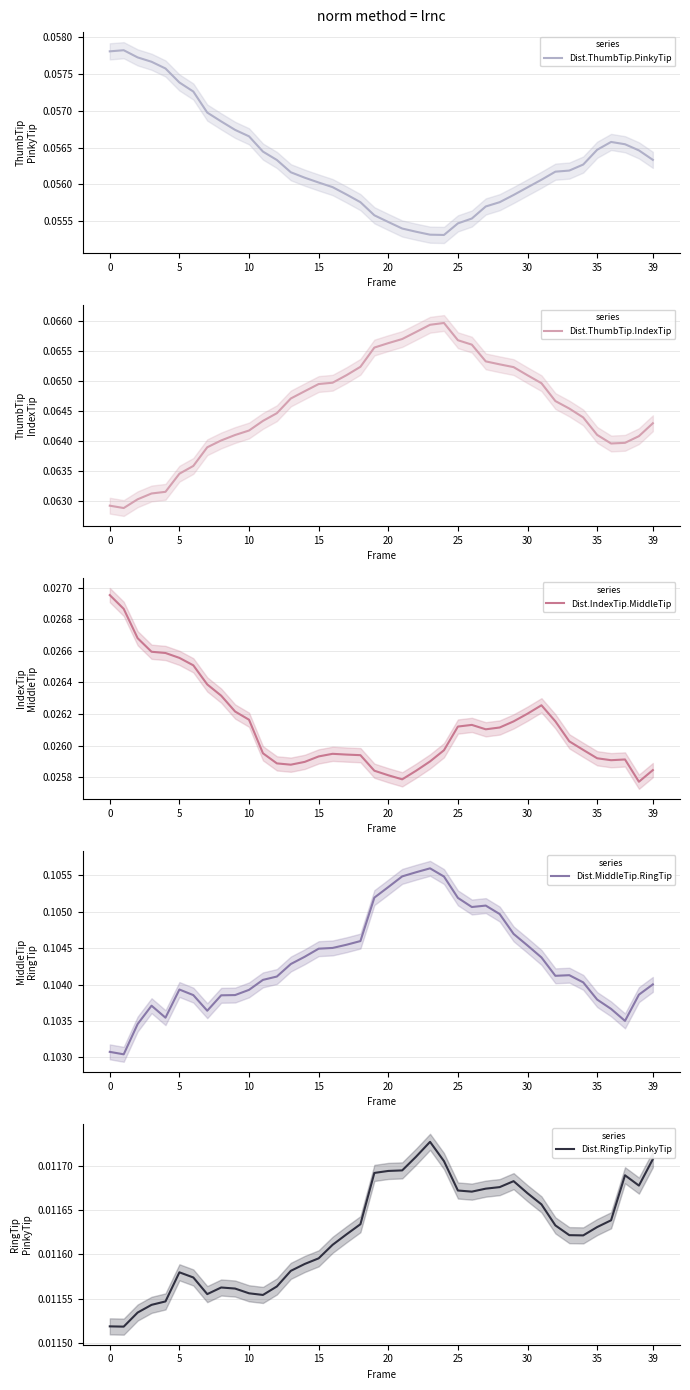

True or false: Dist.ThumbTip.PinkyTip and Dist.ThumbTip.IndexTip intersect in this chart.

False